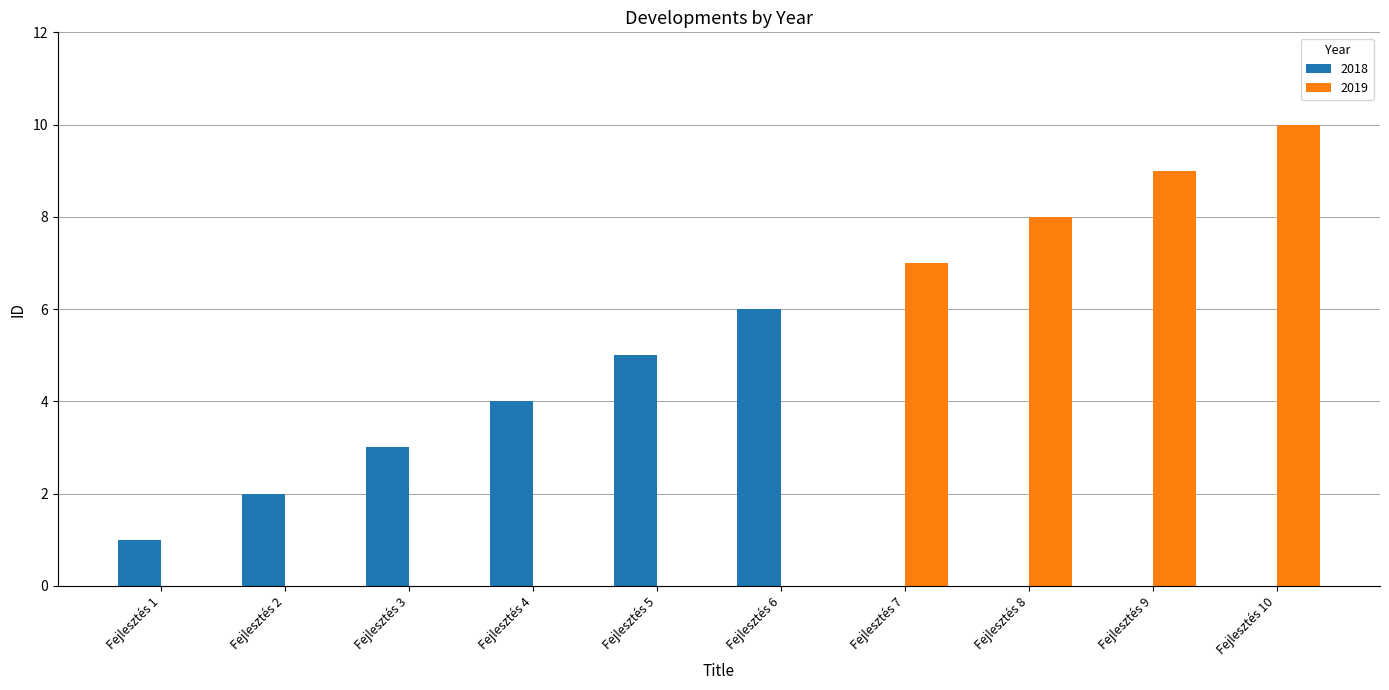

What are all the series names shown in the legend?

2018, 2019